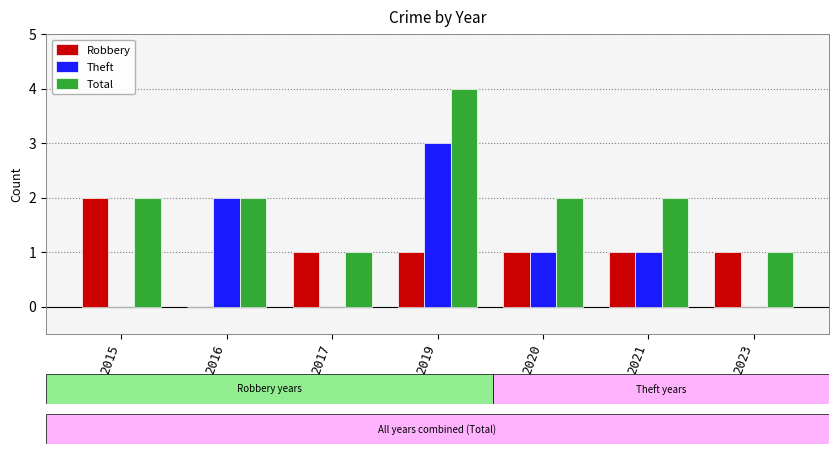

Which series changed the most between 2019 and 2021?

Theft